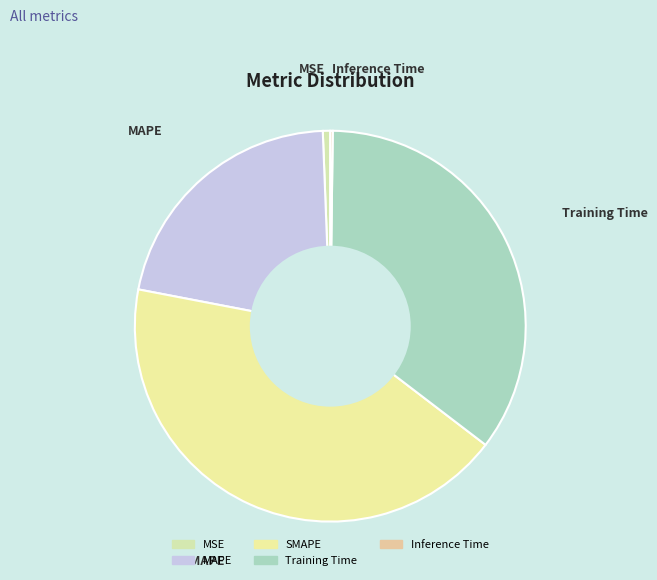

Which slice is the largest?

SMAPE